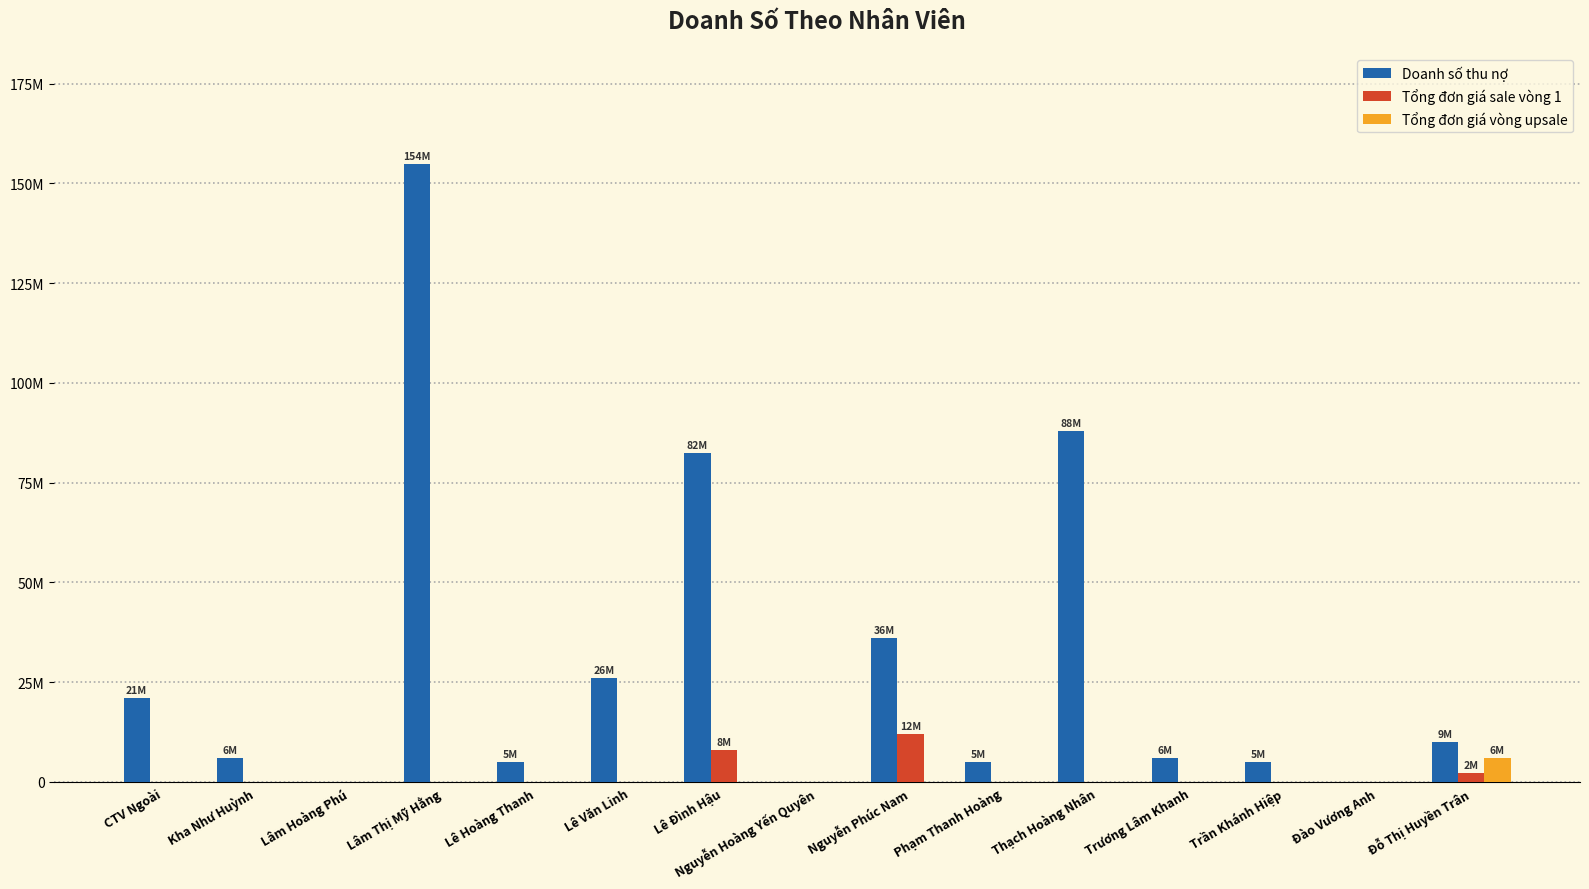

What are all the series names shown in the legend?

Doanh số thu nợ, Tổng đơn giá sale vòng 1, Tổng đơn giá vòng upsale